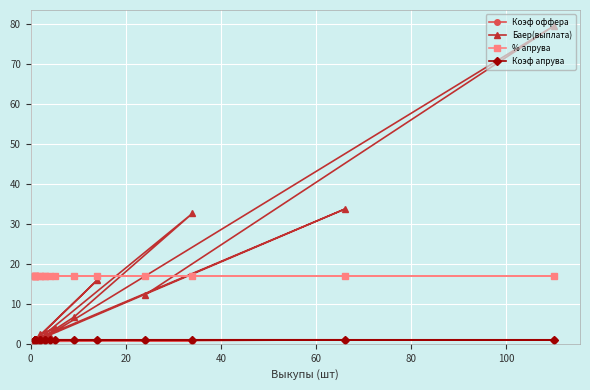

Reading left to right, what are all the values shown in this chart?

Коэф оффера: 1.0	1.0	1.0	1.0	0.6	1.0	1.0	1.0	1.0	0.8	1.0	1.0	0.9	1.0	1.0	0.9	1.0
Баер(выплата): 12.2	79.6	1.6	1.8	1.2	33.7	1.0	1.0	0.5	32.7	6.6	2.0	1.1	16.0	0.9	2.4	3.9
% апрува: 17.0	17.0	17.0	17.0	17.0	17.0	17.0	17.0	17.0	17.0	17.0	17.0	17.0	17.0	17.0	17.0	17.0
Коэф апрува: 1.0	1.0	1.0	1.0	1.0	1.0	1.0	1.0	1.0	1.0	1.0	1.0	1.0	1.0	1.0	1.0	1.0